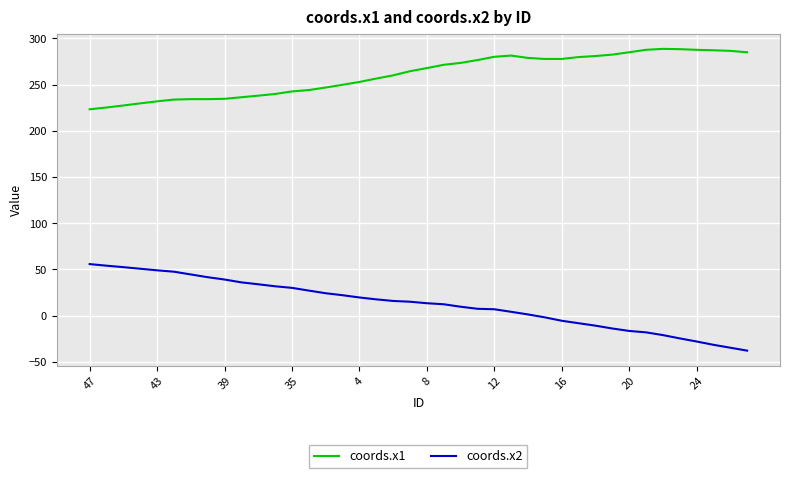

What is the maximum value for coords.x1?

288.7